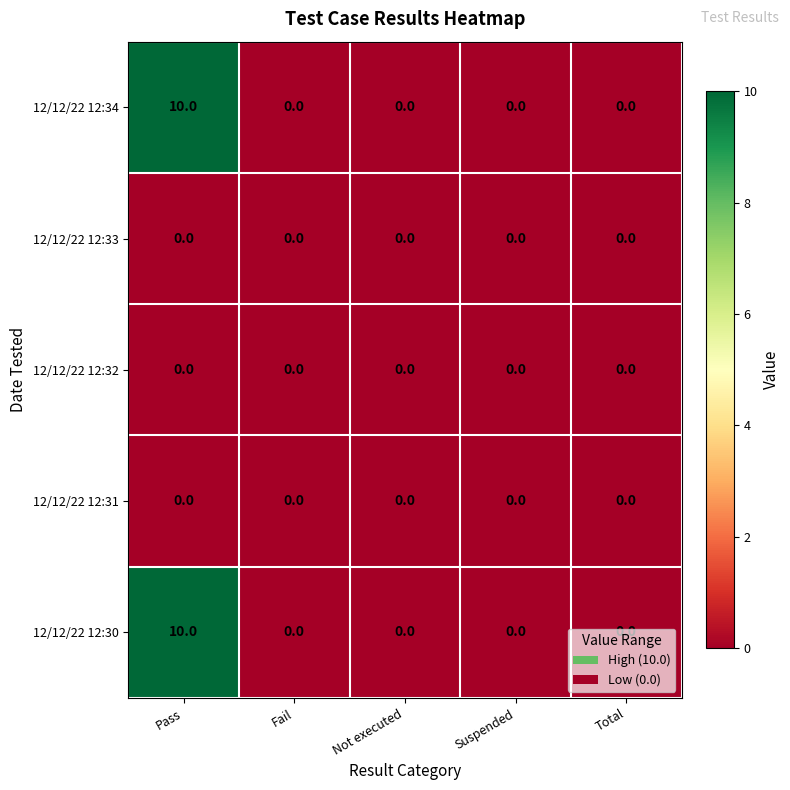

Which category has the highest value across all series?

Pass